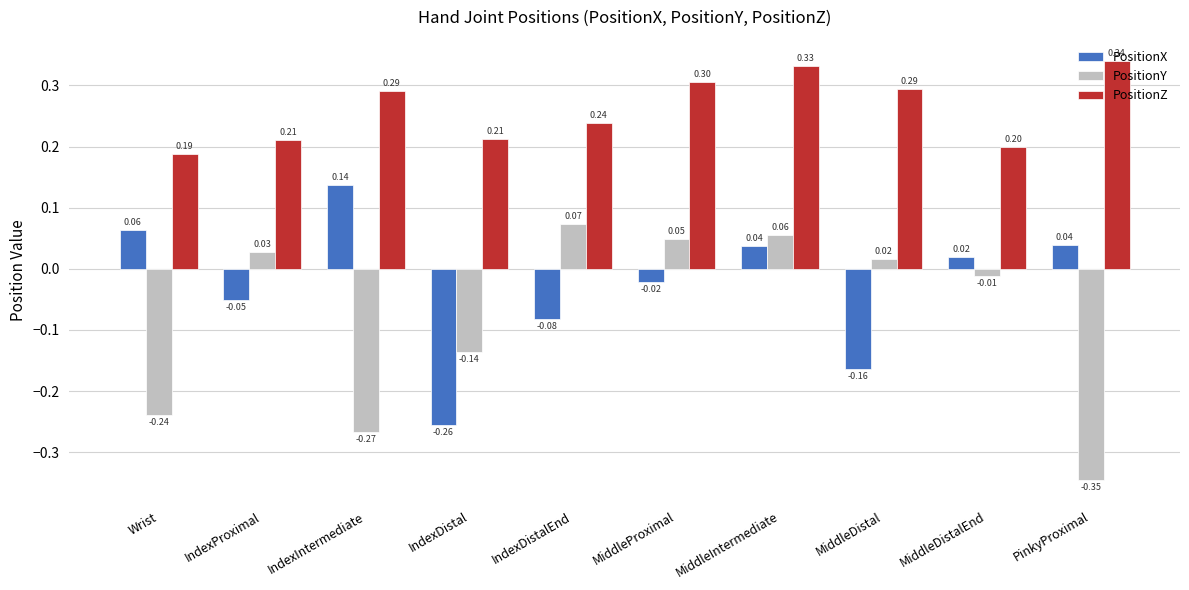

What position from the right is IndexDistalEnd?

6